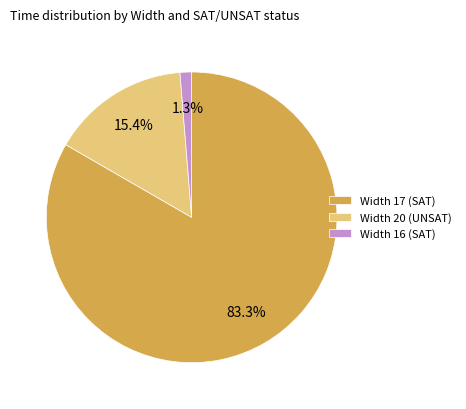

Which category has the smallest portion of the pie?

Width 16 (SAT)